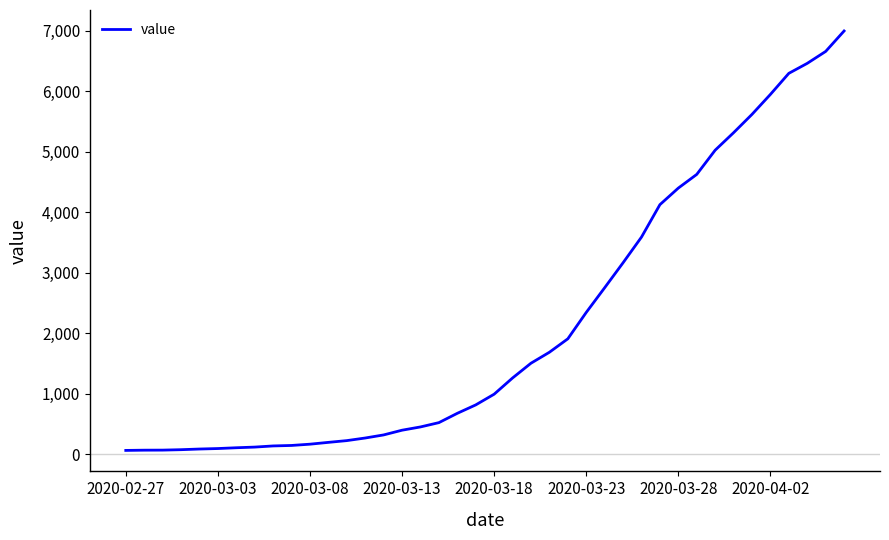

What is the difference between the maximum and minimum values?

6931